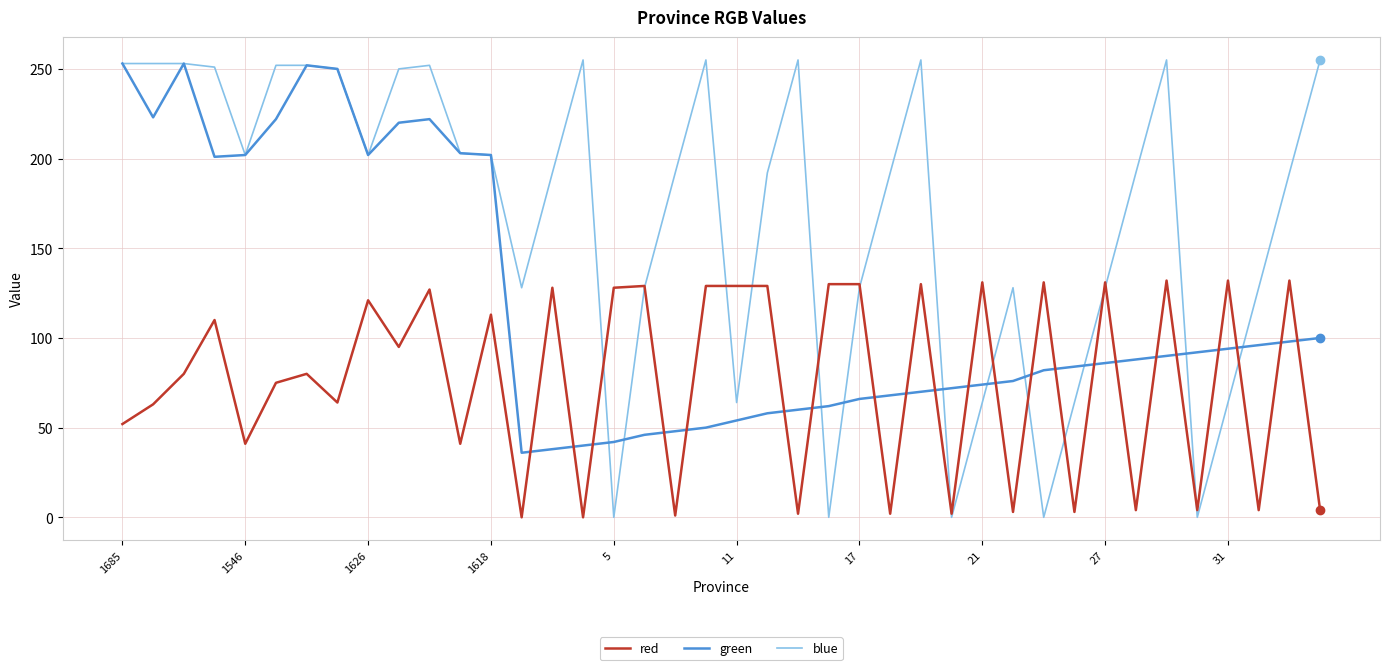

List the series in order of their overall mean, highest first.

blue, green, red